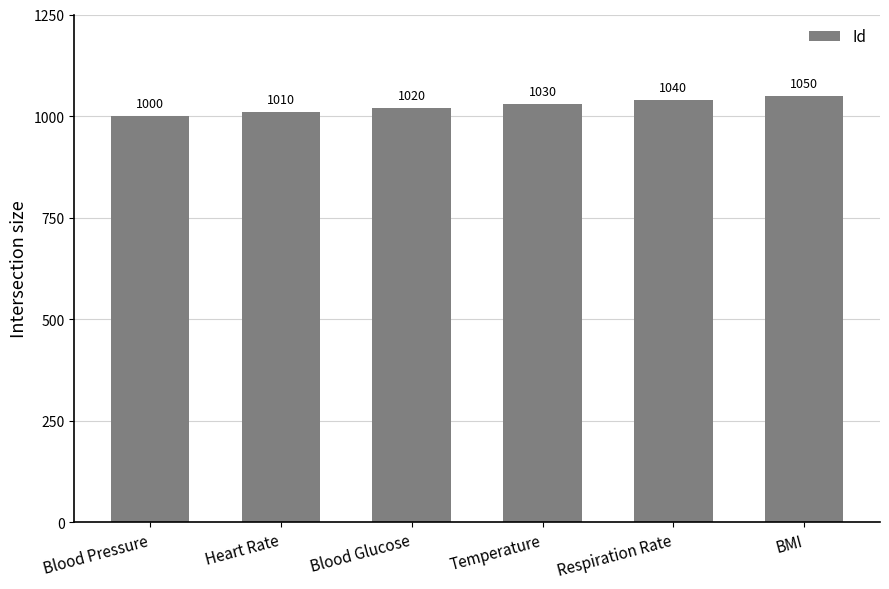

Count the number of data series in this chart.

1